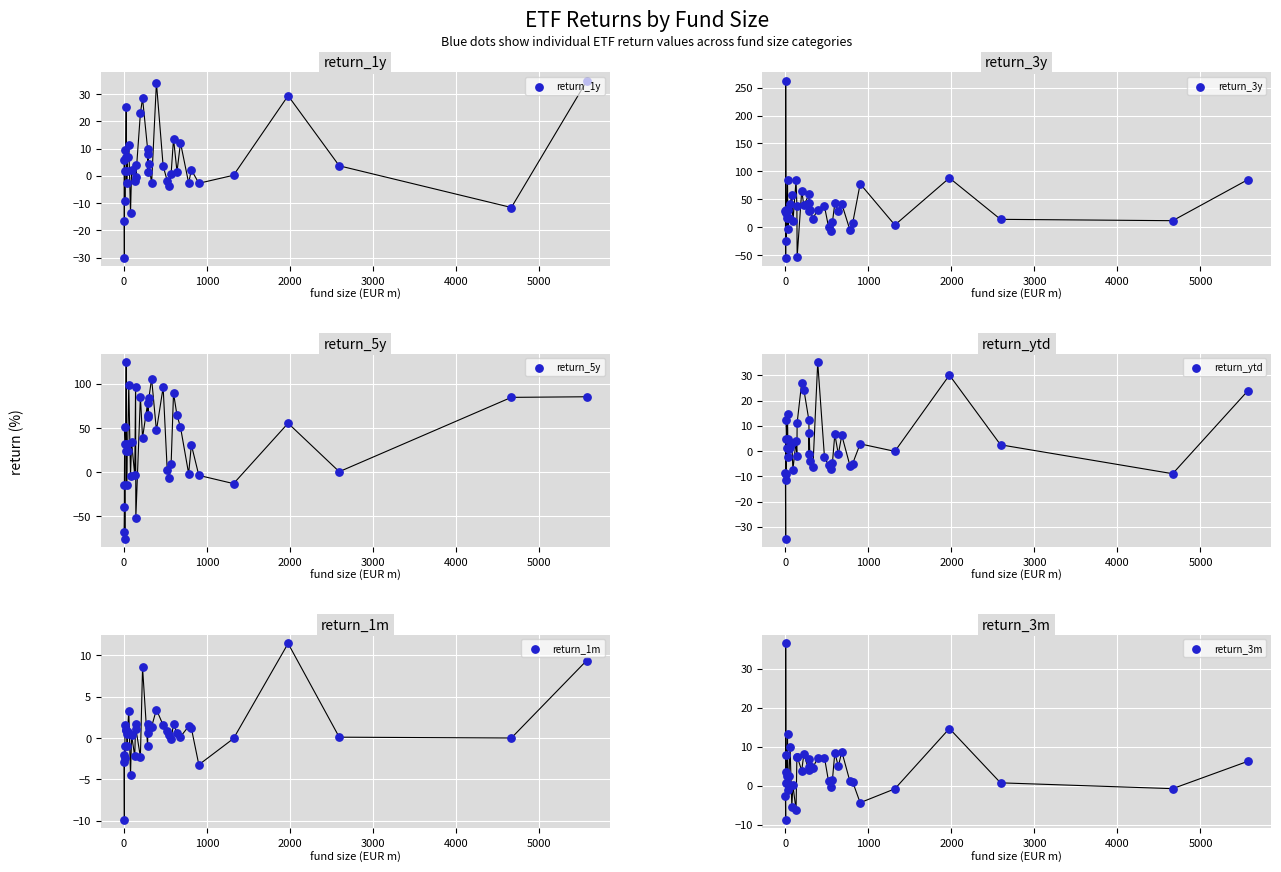

What are all the series names shown in the legend?

return_1y, return_3y, return_5y, return_ytd, return_1m, return_3m